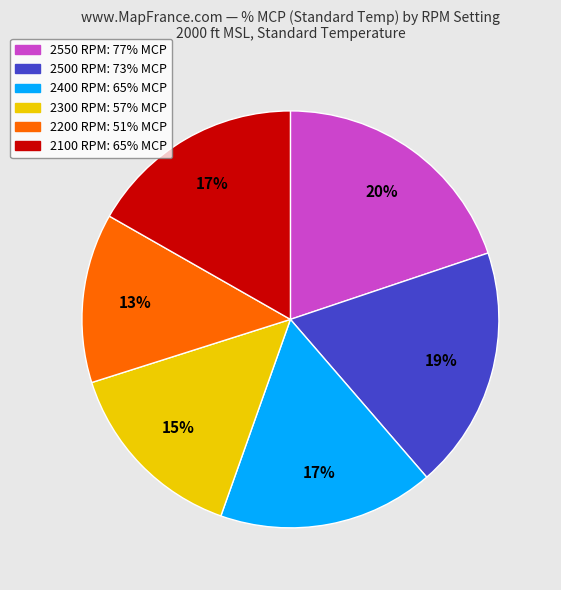

True or false: 2400 RPM accounts for 25% of the total.

False